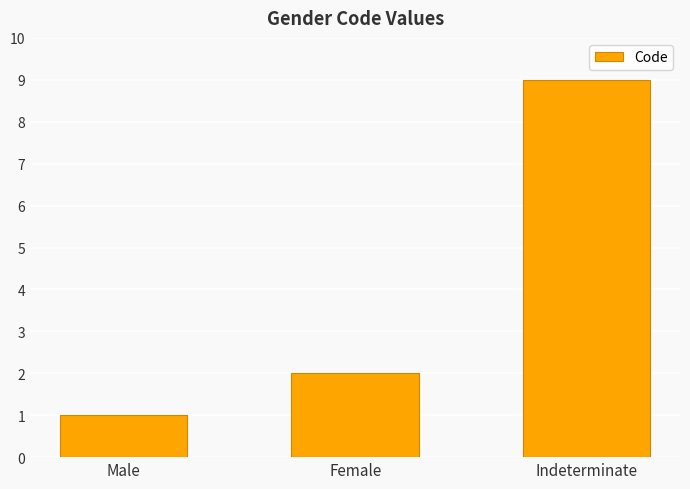

Reading left to right, list all the values displayed in this chart.

1	2	9